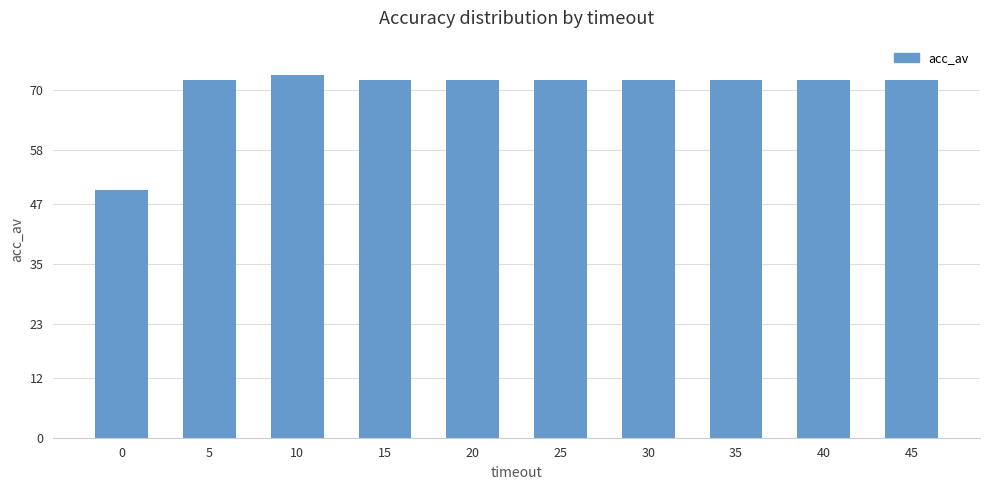

What value does the data have at 25, to the nearest 5?

70